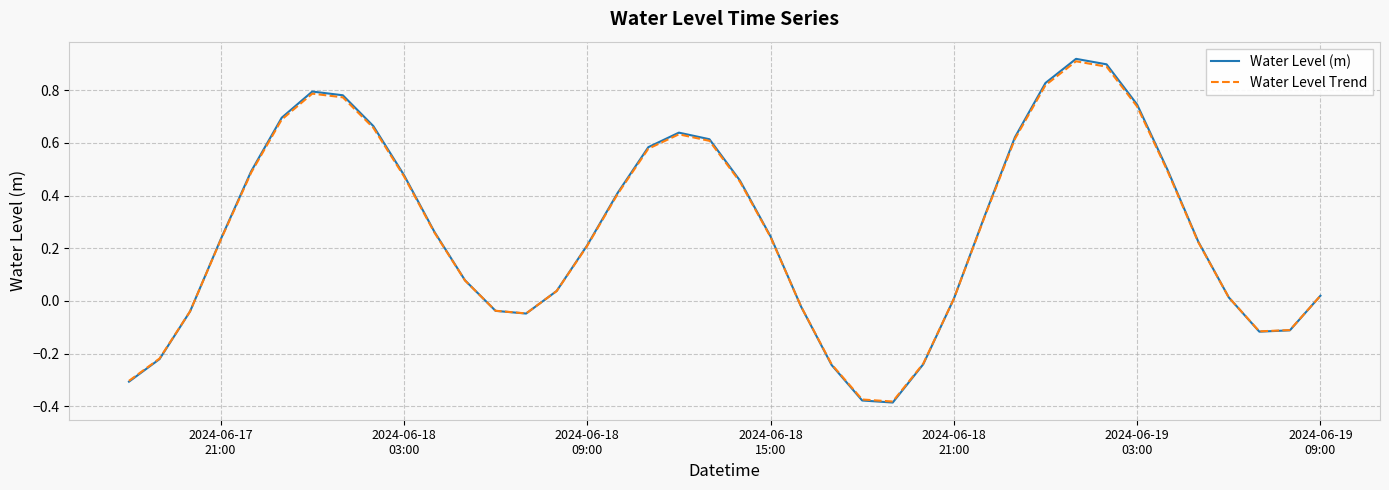

Which series has the widest spread of values?

Water Level (m)